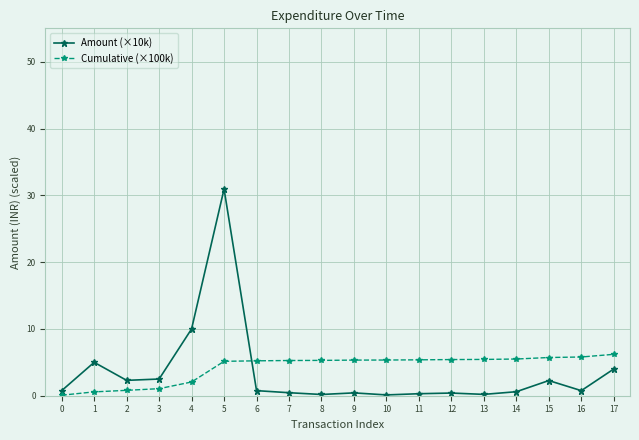

Rank the series by their maximum value, from lowest to highest.

Cumulative (×100k), Amount (×10k)